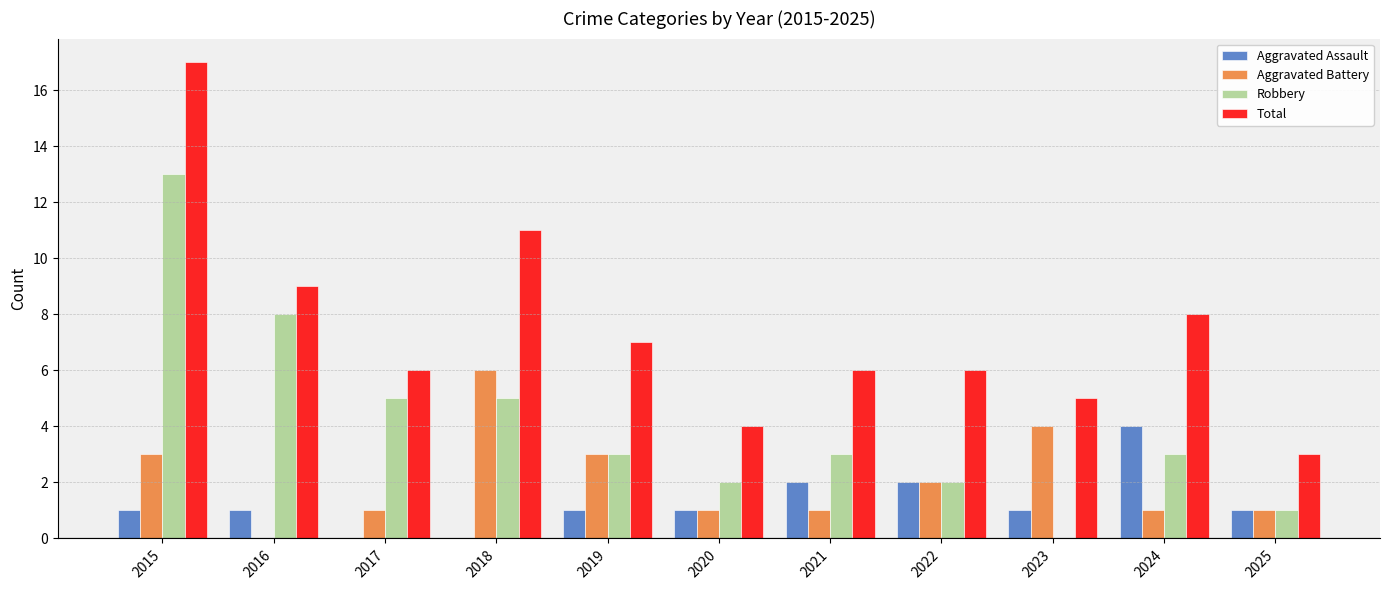

Reading left to right, transcribe all the data shown in this chart.

Aggravated Assault: 1	1	0	0	1	1	2	2	1	4	1
Aggravated Battery: 3	0	1	6	3	1	1	2	4	1	1
Robbery: 13	8	5	5	3	2	3	2	0	3	1
Total: 17	9	6	11	7	4	6	6	5	8	3